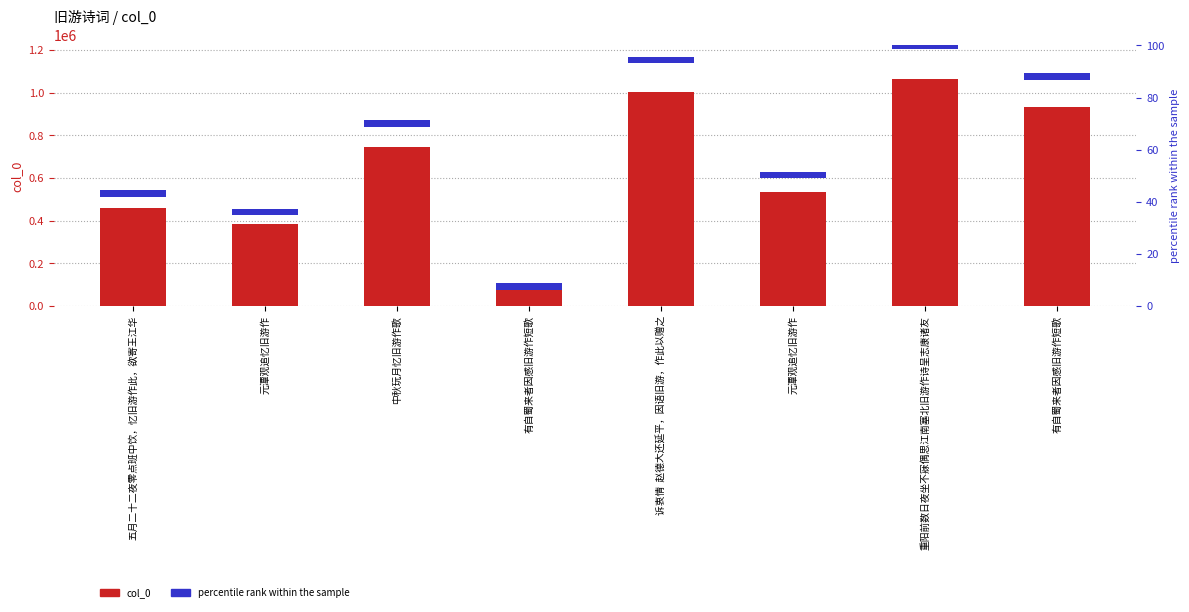

List the series in order of their peak value, lowest first.

percentile rank within the sample, col_0